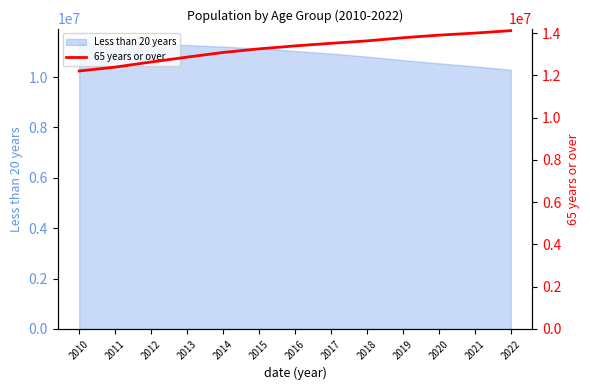

Between 2022 and 2010, which is larger?

2022